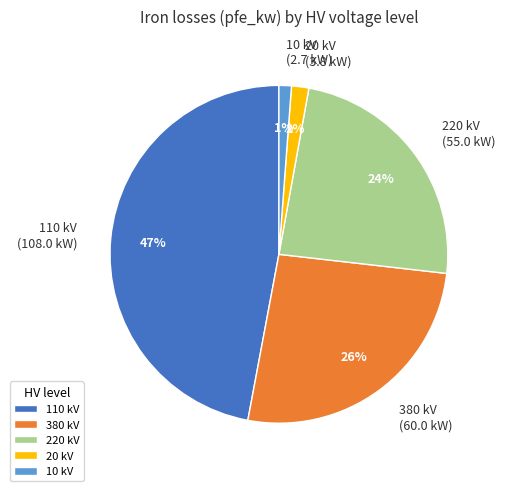

True or false: 10 kV (2.7 kW) accounts for 11% of the total.

False